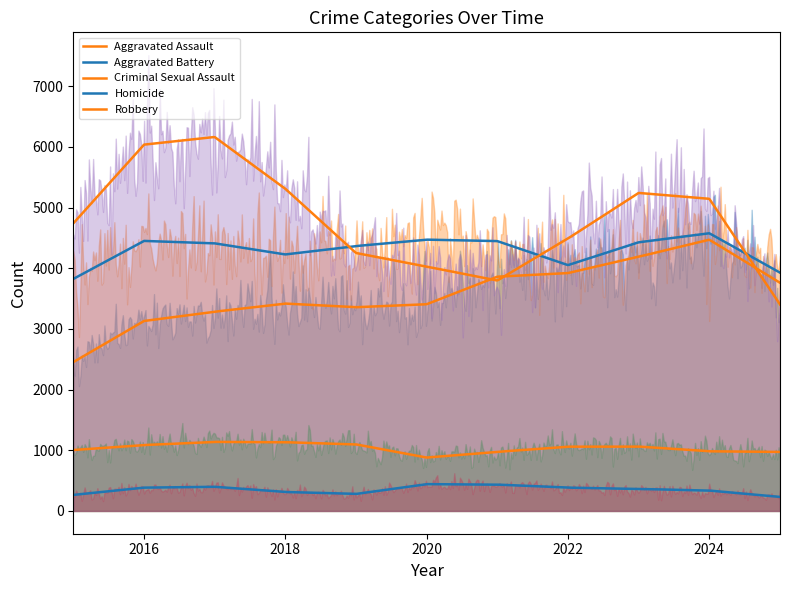

What is the minimum value shown in the chart?

231